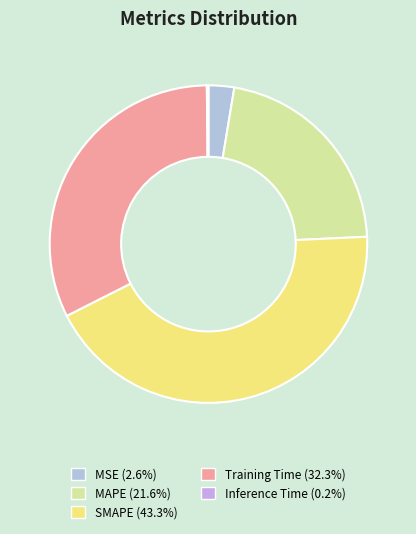

Which category has the biggest portion of the pie?

SMAPE